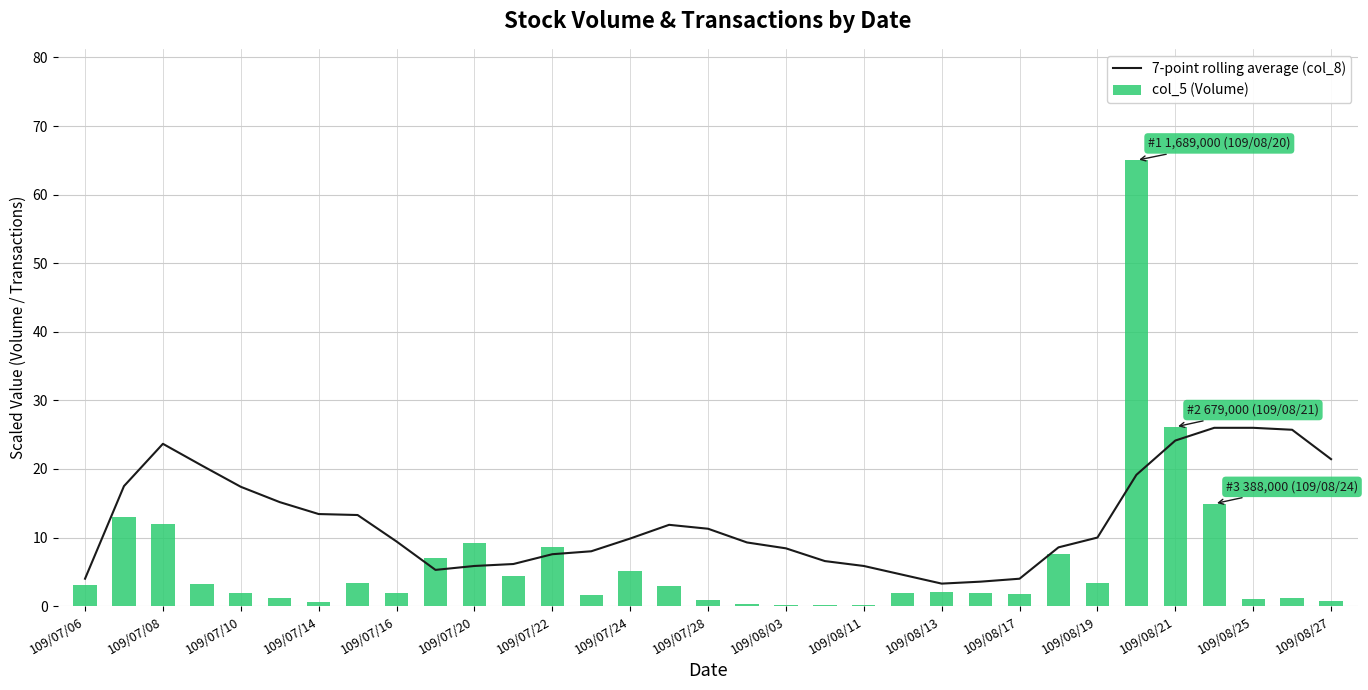

The value of col_5 (Volume) at 31 is 1.2. True or false?

True